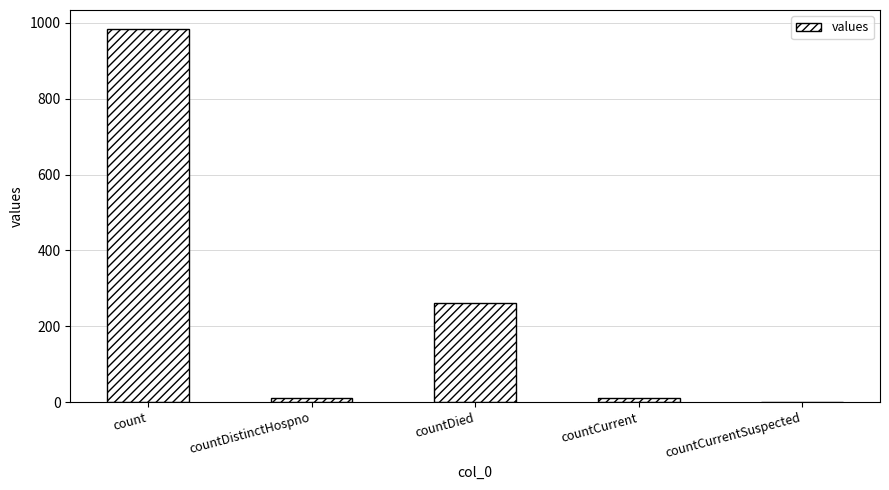

What is the ratio of the value at countCurrent to the value at countDistinctHospno?

1.1